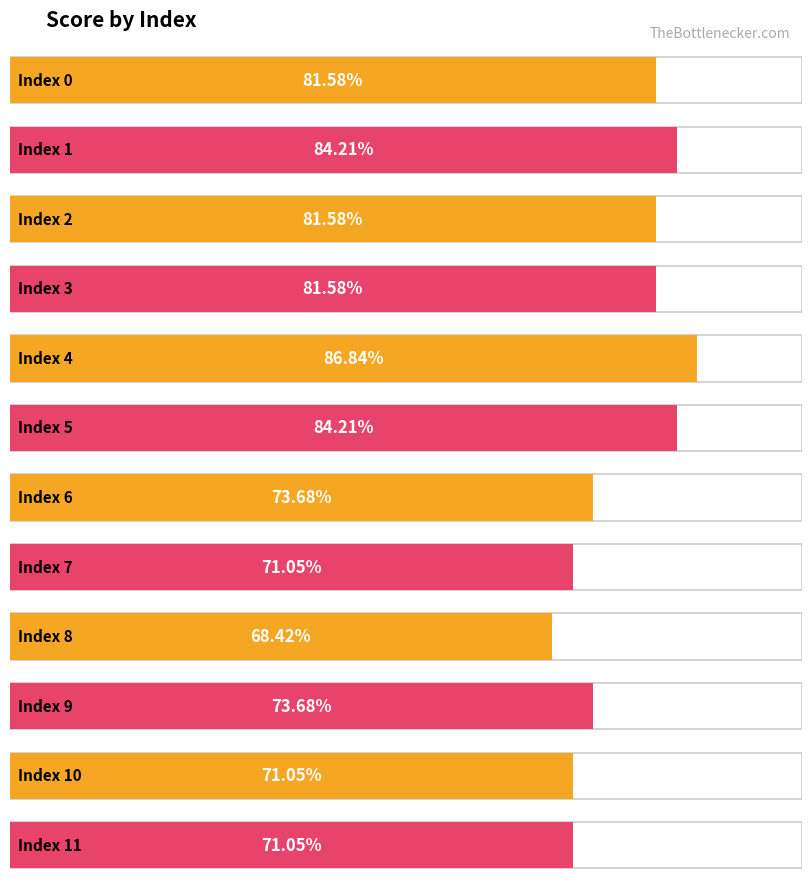

Which has a higher value, 6 or 10?

6